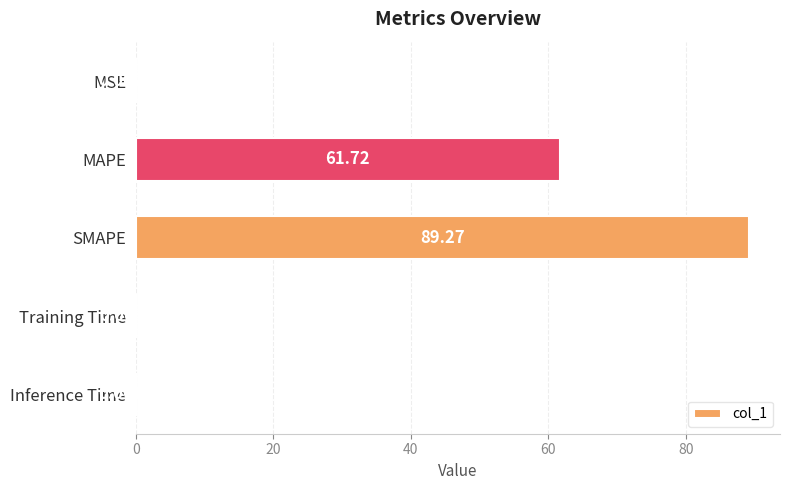

Where is the data nearest to the value 44?

MAPE